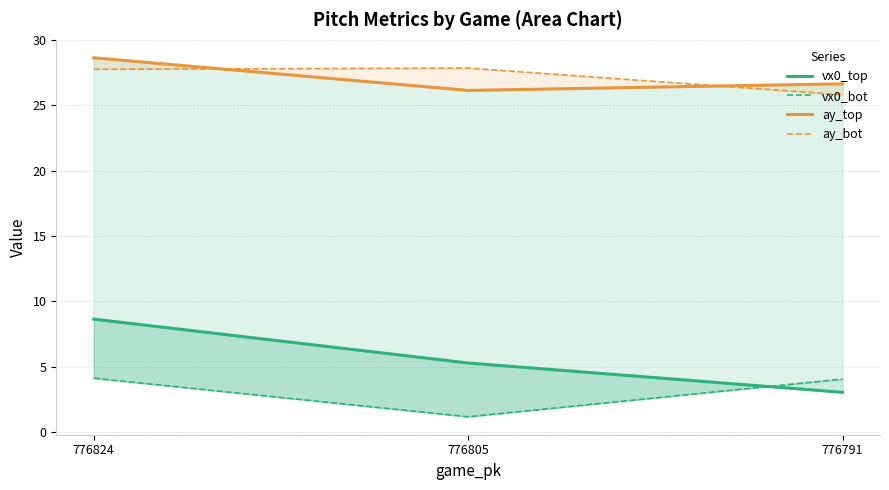

Which category has the lowest value in the ay_bot series?

776791